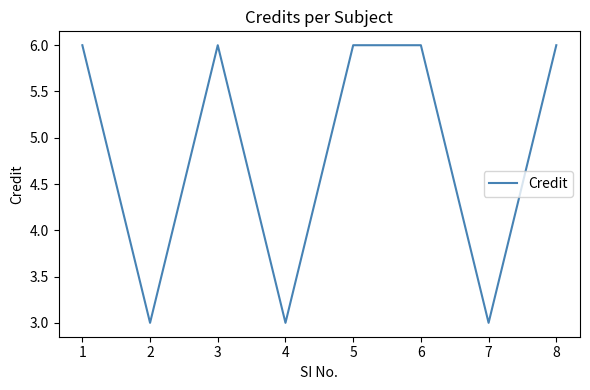

What is the difference between the maximum and minimum values?

3